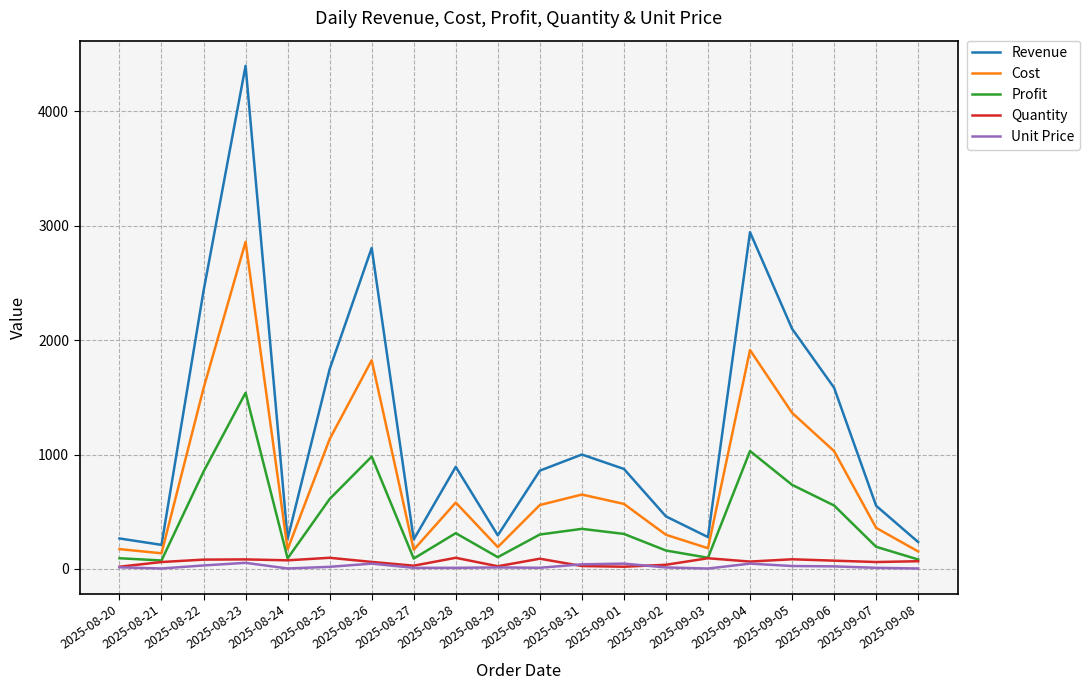

True or false: Profit and Unit Price intersect in this chart.

False